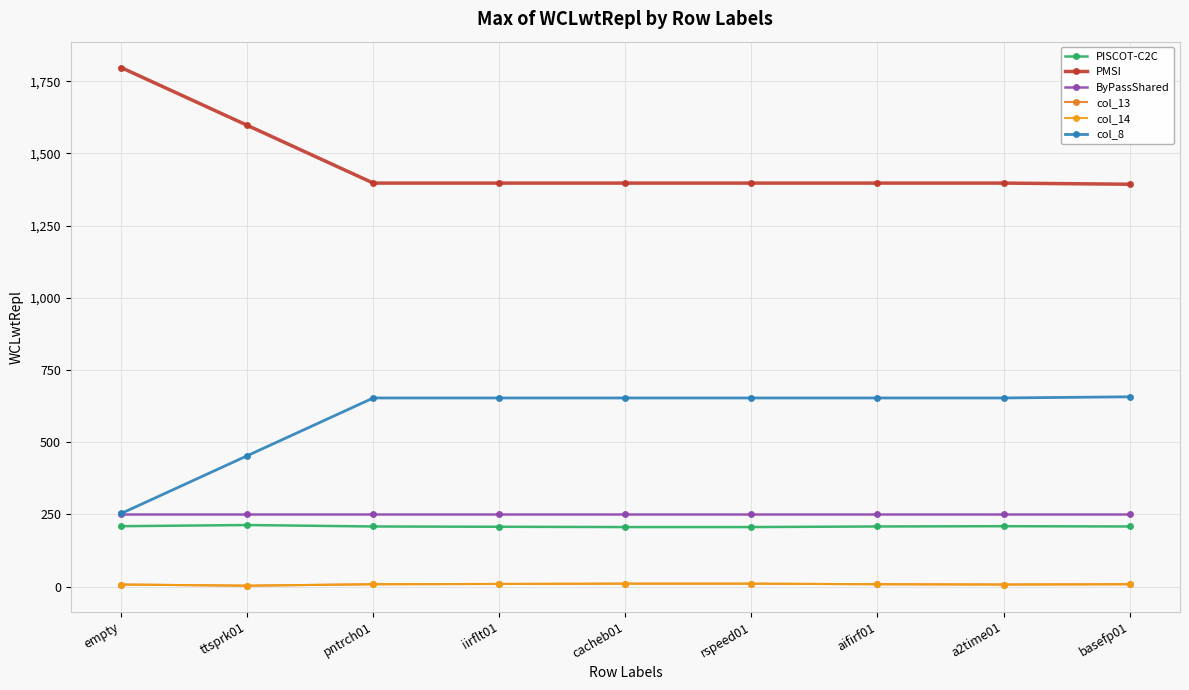

Is it true that ByPassShared equals 412 at iirflt01?

False